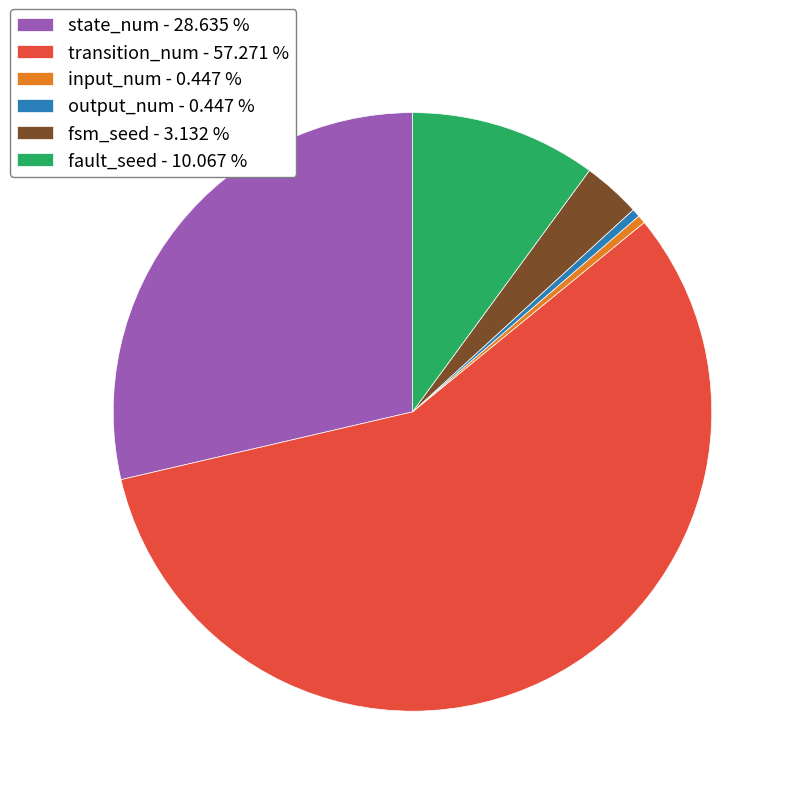

Is there any slice that represents more than half of the pie?

Yes